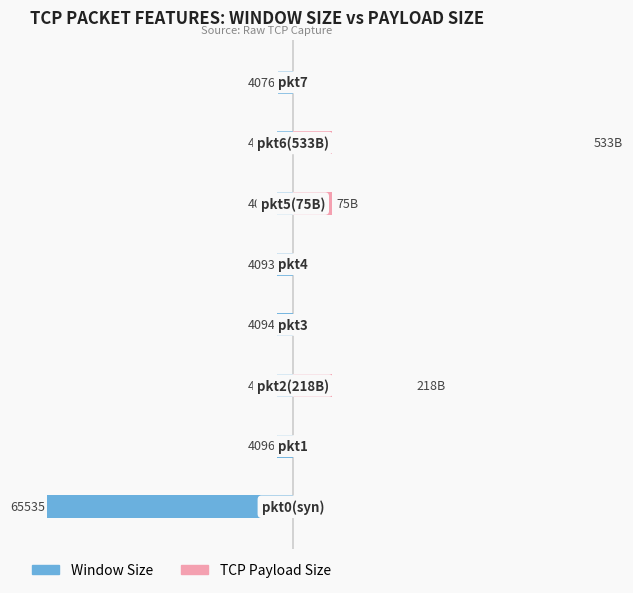

What is the difference between the maximum and minimum values in the window_size series?

61459